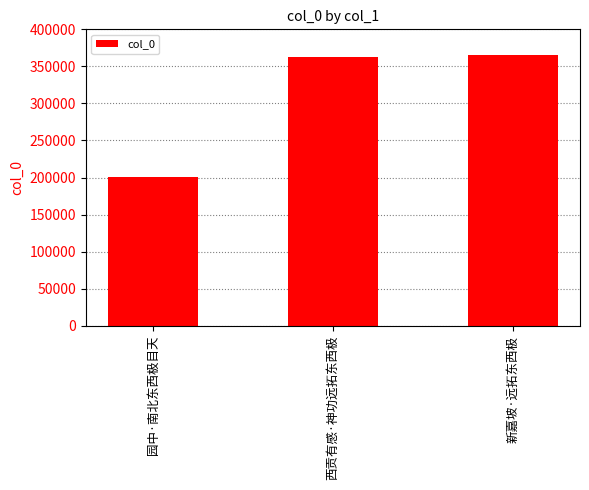

Approximately how many times larger is the value at 西贡有感·神功远拓东西极 compared to 新嘉坡·远拓东西极?

1.0